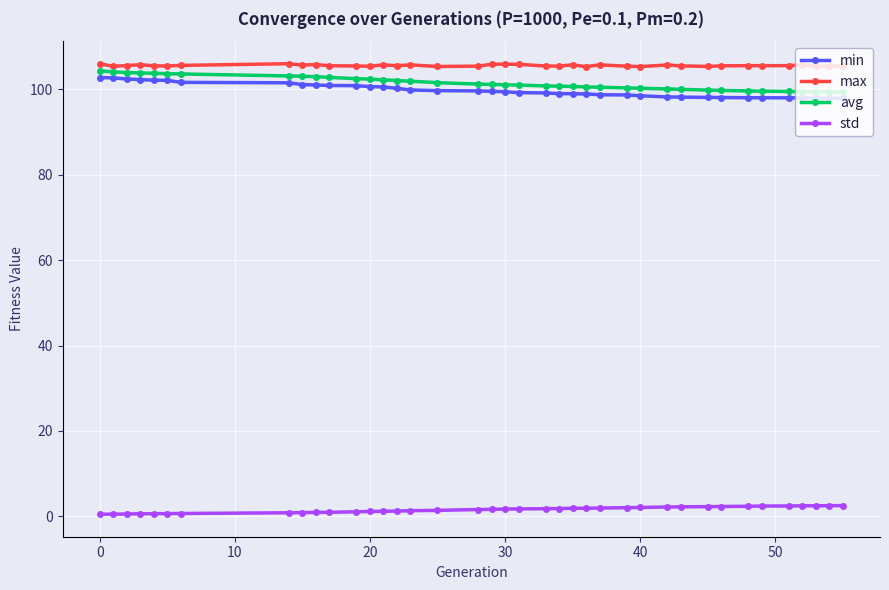

What is the highest value of the std series?

2.5